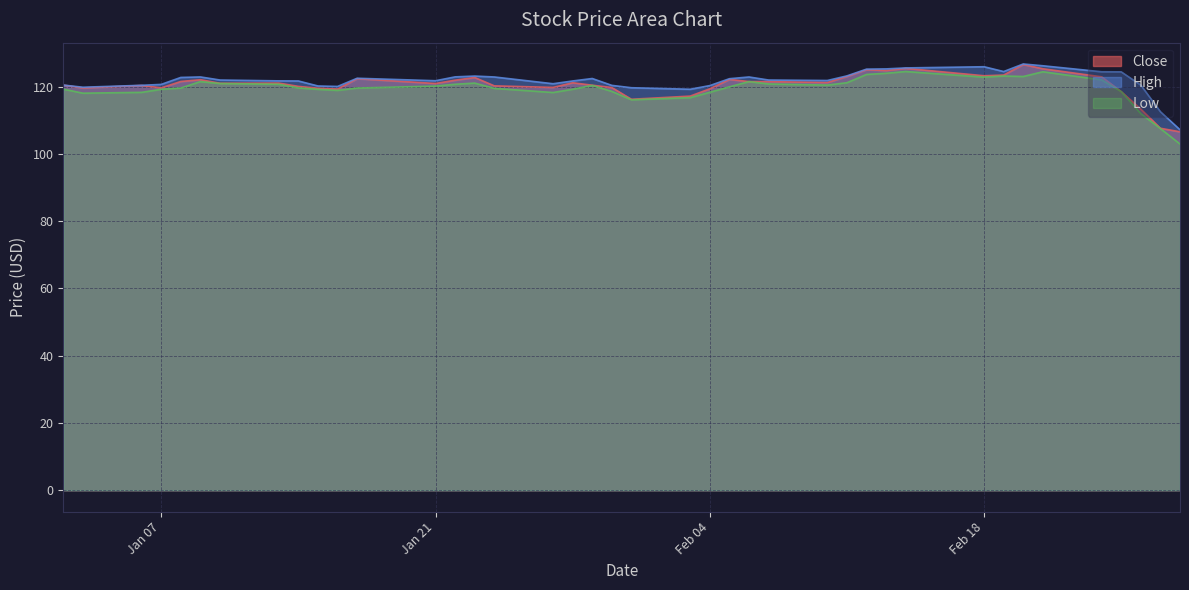

What is the lowest value of the Low series?

102.9